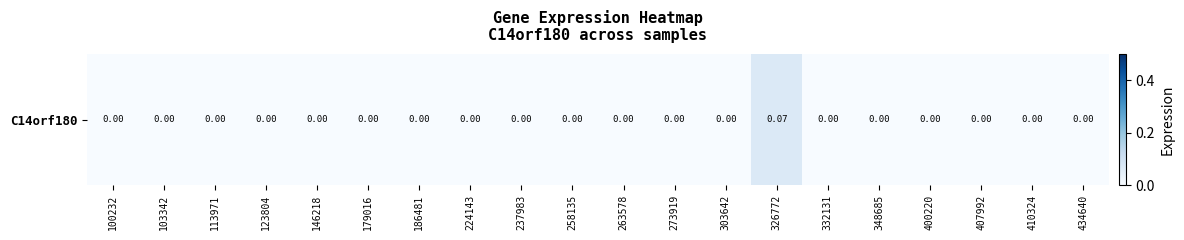

Which has a higher value, 258135 or 303642?

258135